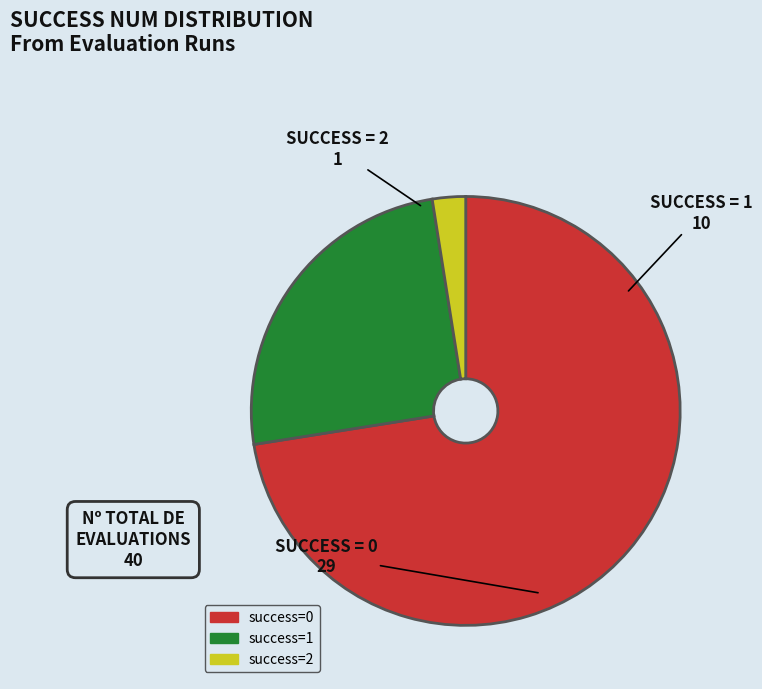

Rank the categories by value from highest to lowest.

success=0, success=1, success=2